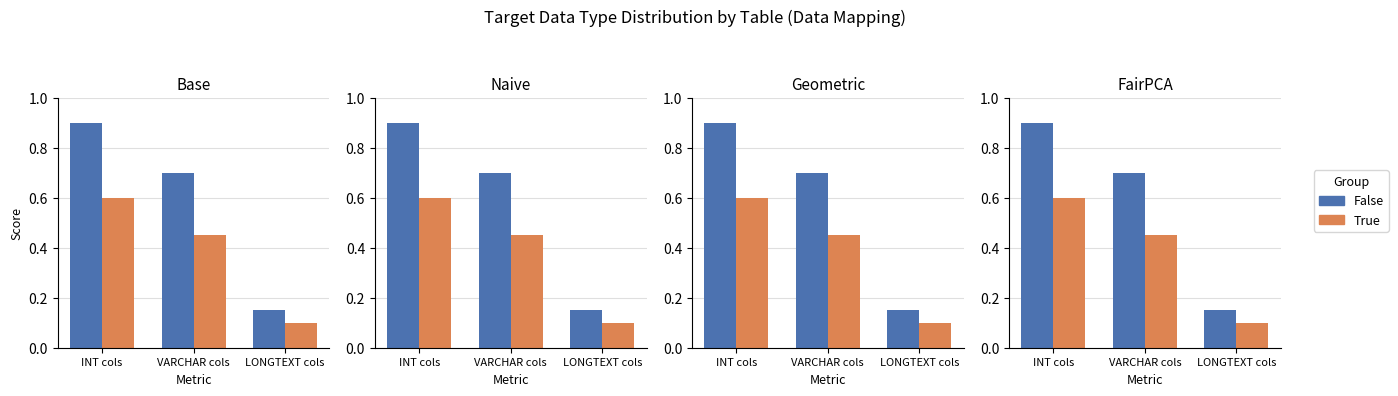

Which label corresponds to the smallest value in the chart?

LONGTEXT cols